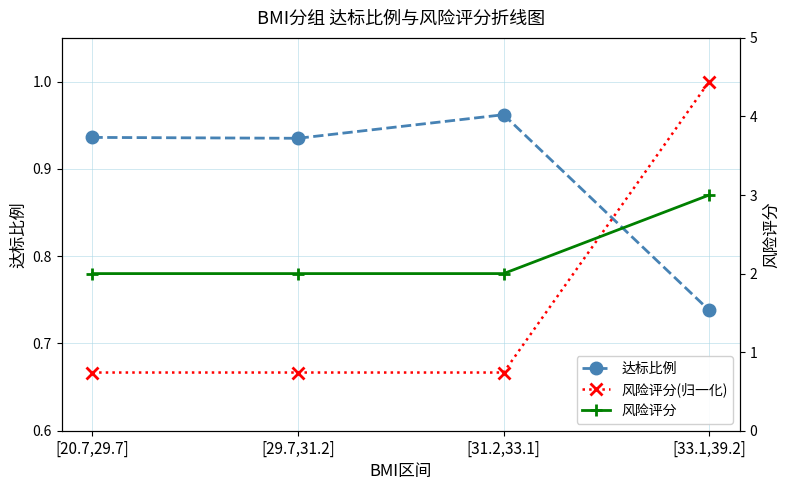

What are all the series names shown in the legend?

达标比例, 风险评分(归一化), 风险评分